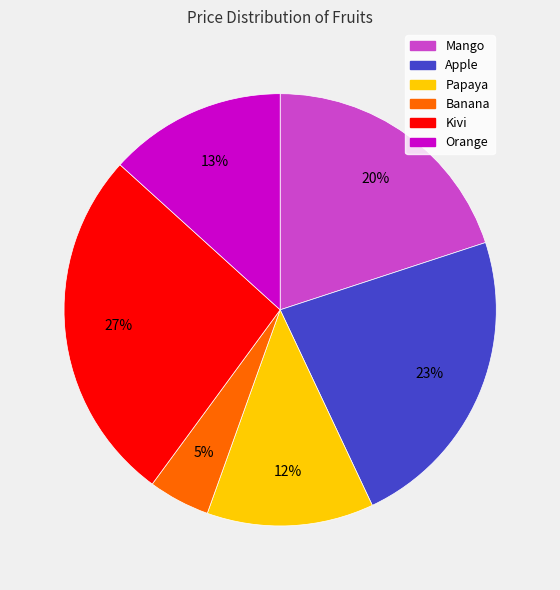

Do Papaya and Kivi together represent more than half of the pie?

No